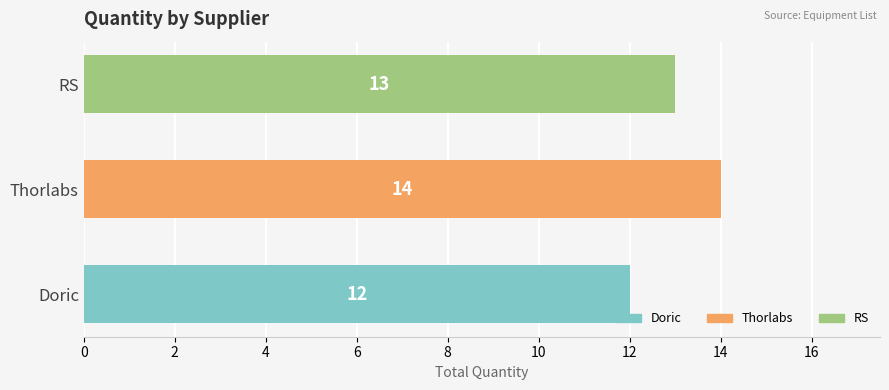

How many data points does each series have?

3